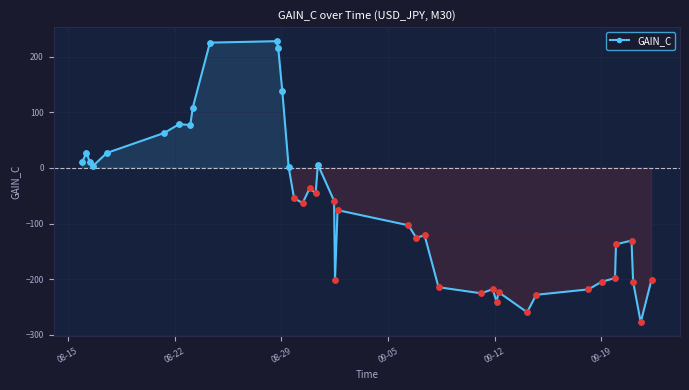

What is the average value?

-71.1